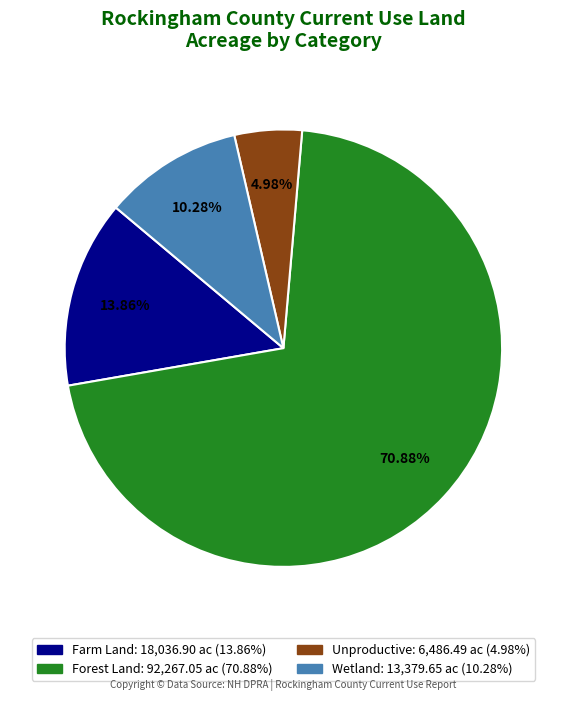

Is there a majority slice in this chart?

Yes